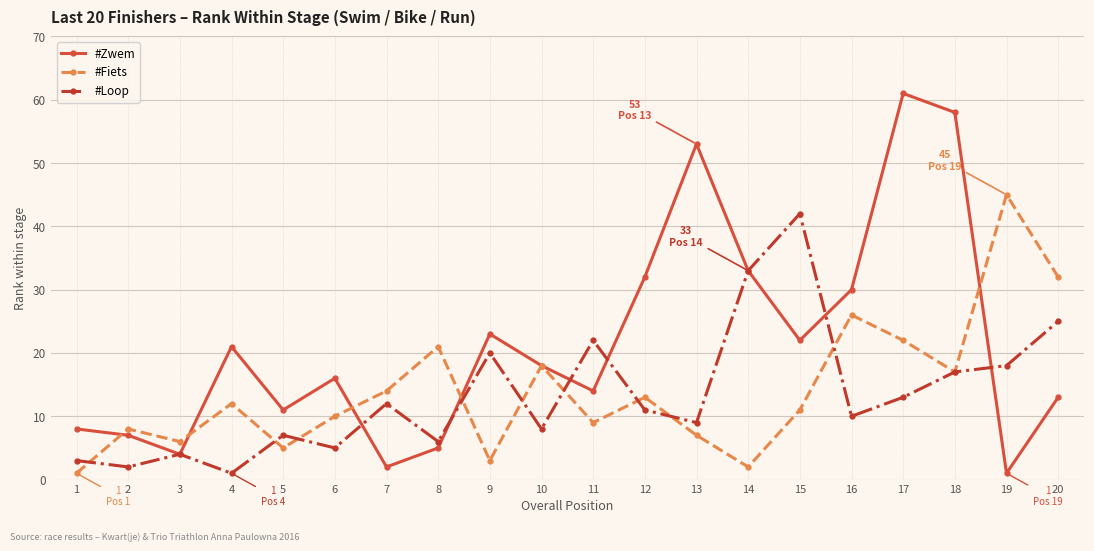

Between 1 and 2, which series saw the biggest shift?

#Fiets